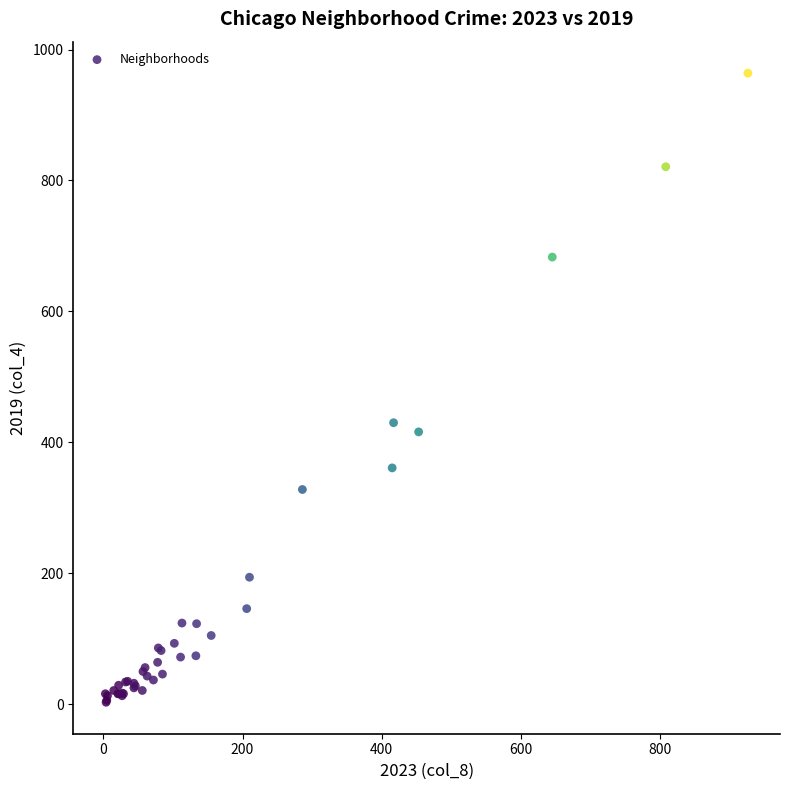

What Y value in the scatter plot is closest to 483?

430